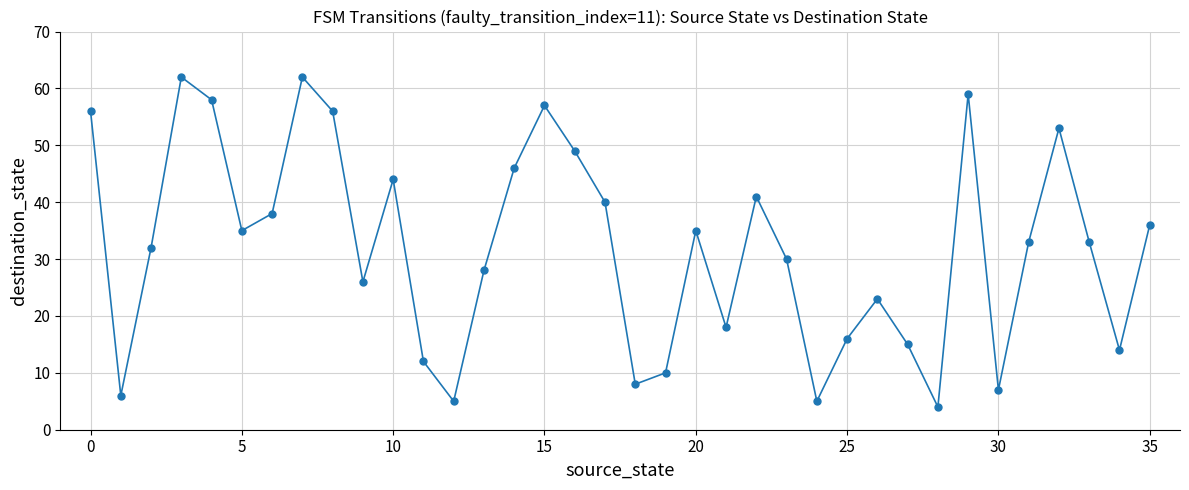

What is the difference between the second highest and minimum values?

58